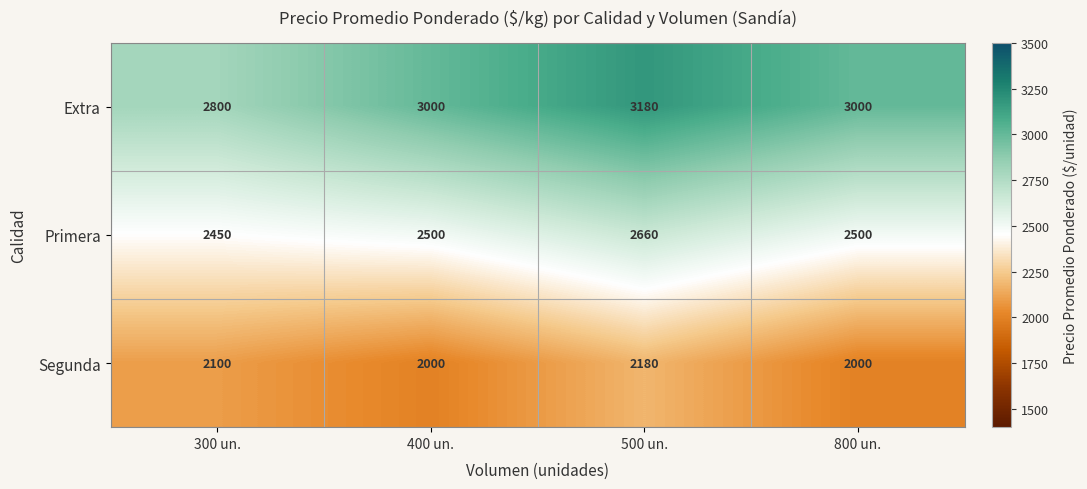

Reading left to right, what are all the values shown in this chart?

Extra: 2800	3000	3180	3000
Primera: 2450	2500	2660	2500
Segunda: 2100	2000	2180	2000